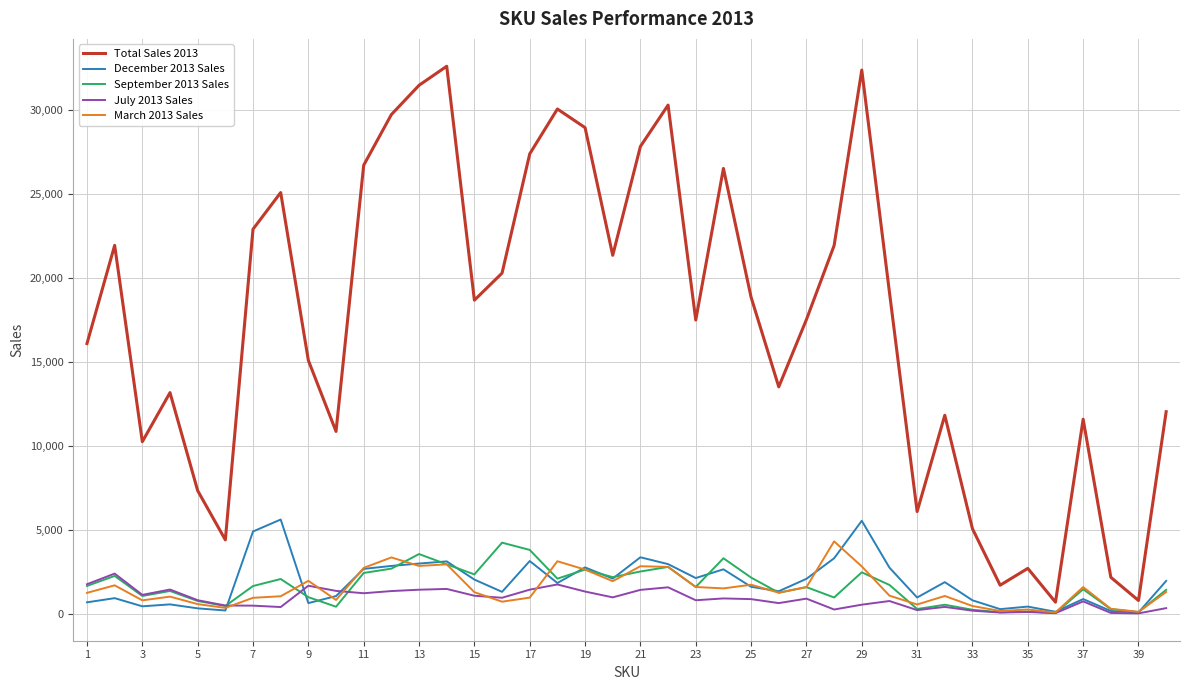

Which series has the largest total across all categories?

Total Sales 2013